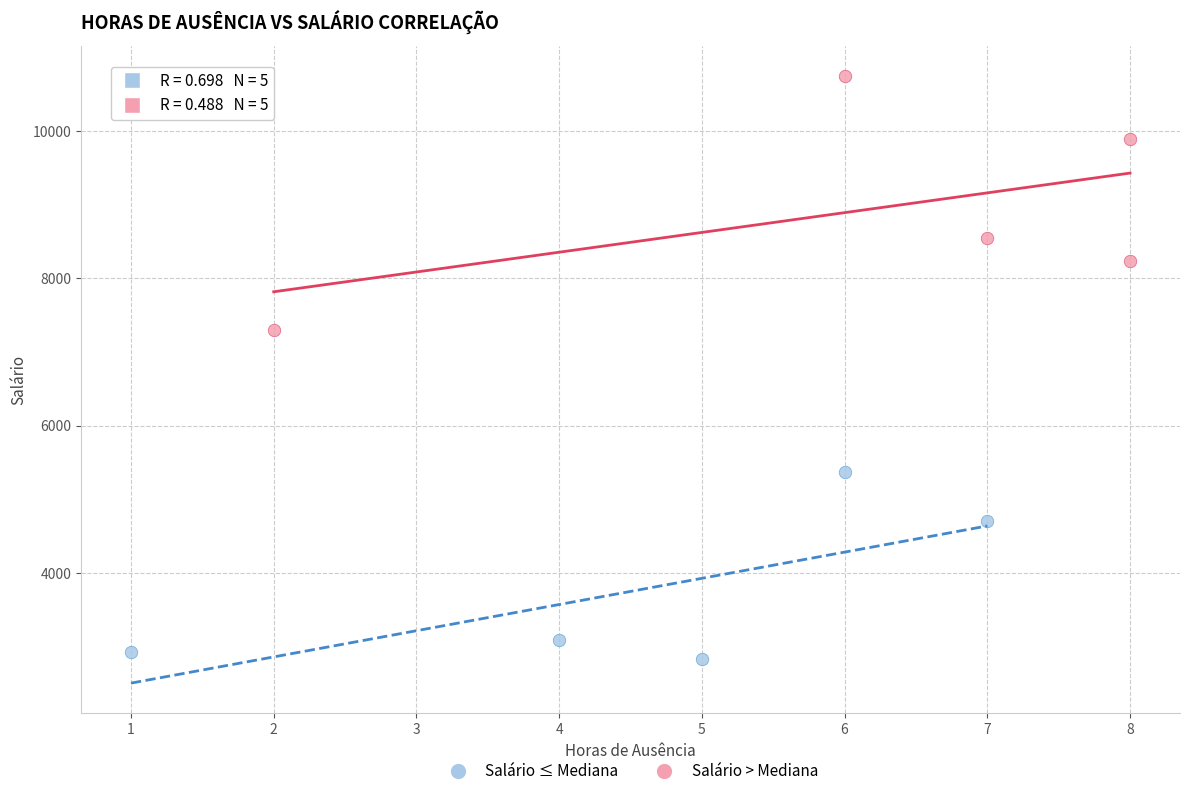

Which series has the widest spread of Y values?

Salário > Mediana